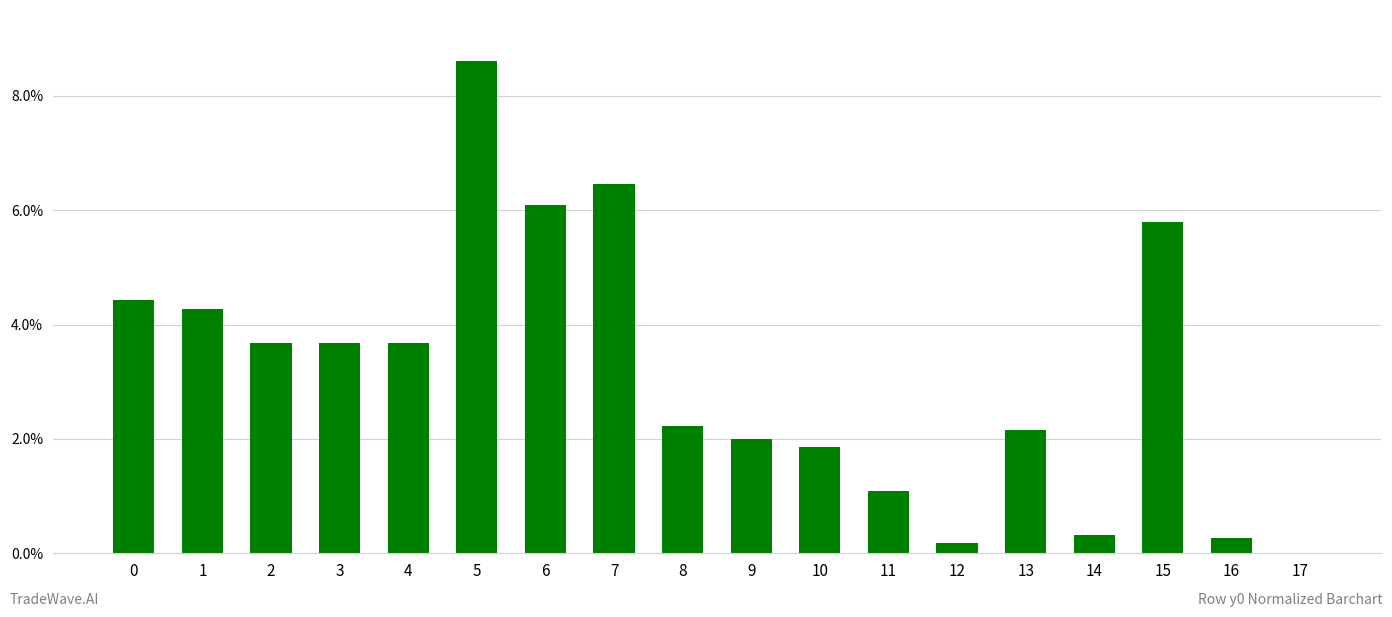

Reading left to right, transcribe all the data shown in this chart.

0=0.0	1=0.0	2=0.0	3=0.0	4=0.0	5=0.1	6=0.1	7=0.1	8=0.0	9=0.0	10=0.0	11=0.0	12=0.0	13=0.0	14=0.0	15=0.1	16=0.0	17=0.0